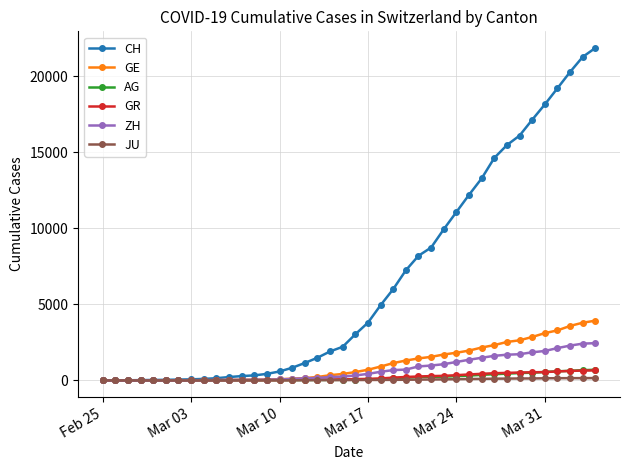

Which series has the largest range (max minus min)?

CH